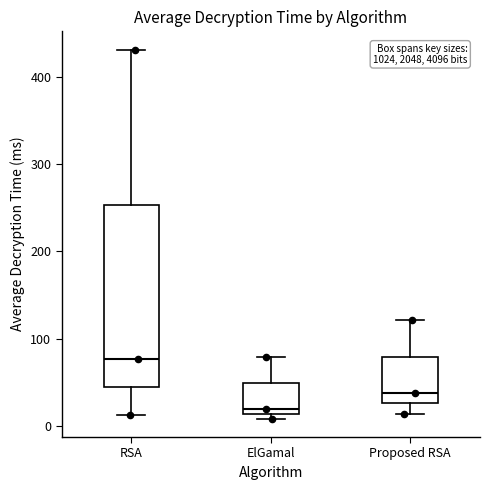

Reading left to right, transcribe this box plot: for each box, give where its median line is, the range the box spans, and where its two whiskers end, as read against the y-axis. The values are not printed on the chart, so give them approximately, as read against the axis.

RSA: median 80, box 40 to 250, whiskers 10 to 430
ElGamal: median 20, box 10 to 50, whiskers 10 (just below the box's lower edge) to 80
Proposed RSA: median 40, box 30 to 80, whiskers 10 to 120